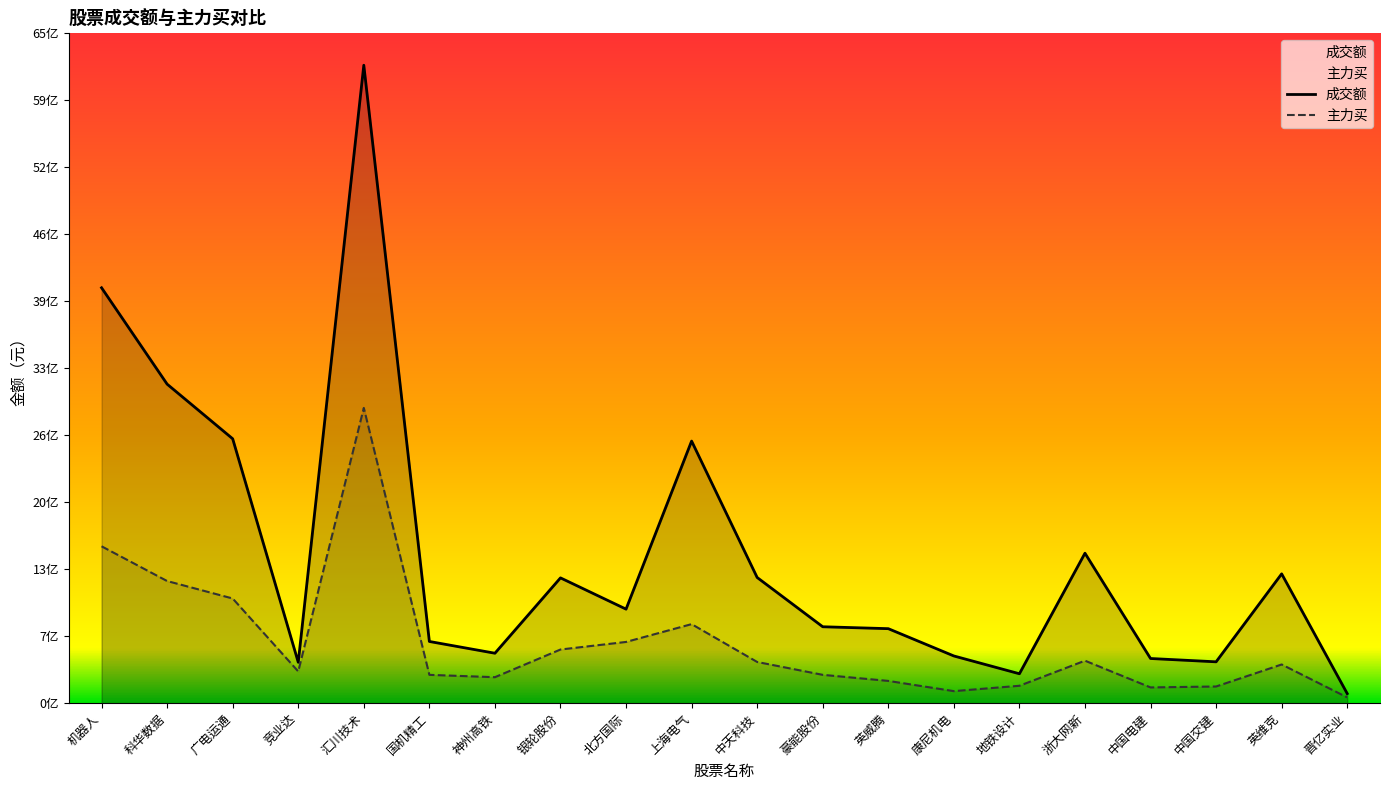

Is the value of 主力买 at 上海电气 greater than the value of 成交额 at 康尼机电?

Yes